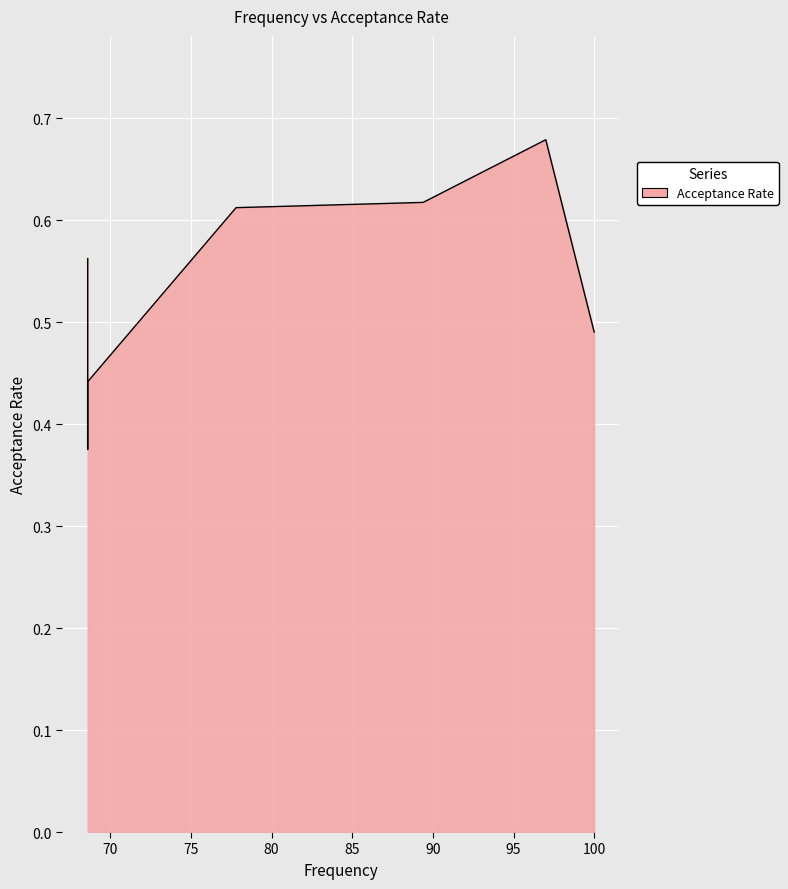

True or false: there are more than 2 points higher than both neighbors.

False